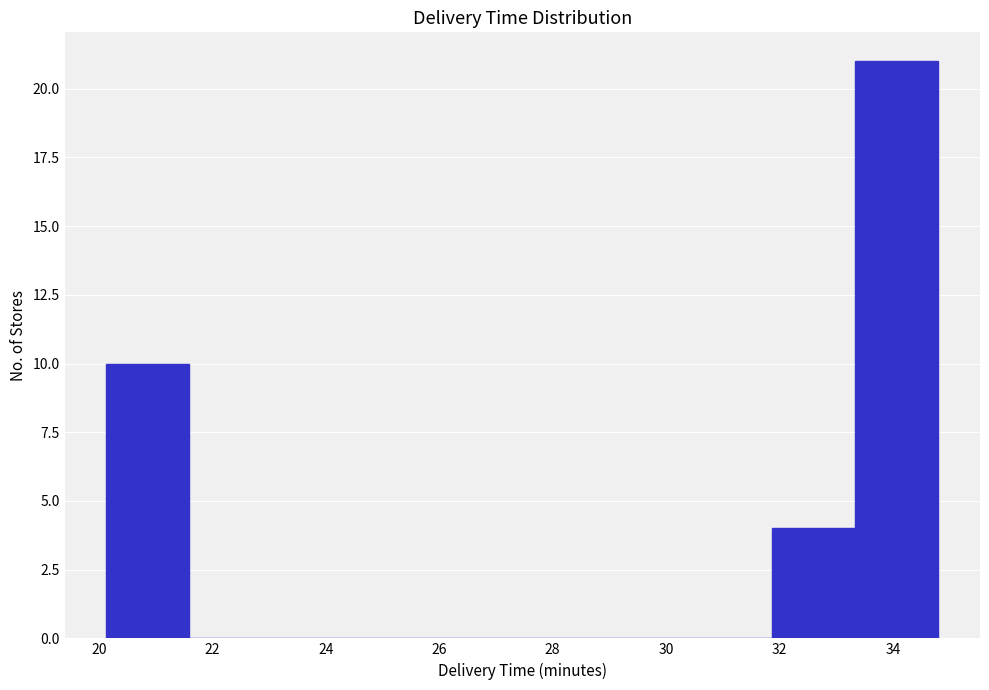

Reading left to right, list every bar in this chart as the range it spans on the x-axis followed by its height. Neither the bar edges nor the heights are printed on the chart, so give them approximately, as read against the axes.

20.2 to 21.6: 10
21.6 to 23.0: 0
23.0 to 24.6: 0
24.6 to 26.0: 0
26.0 to 27.4: 0
27.4 to 29.0: 0
29.0 to 30.4: 0
30.4 to 31.8: 0
31.8 to 33.4: 4
33.4 to 34.8: 21